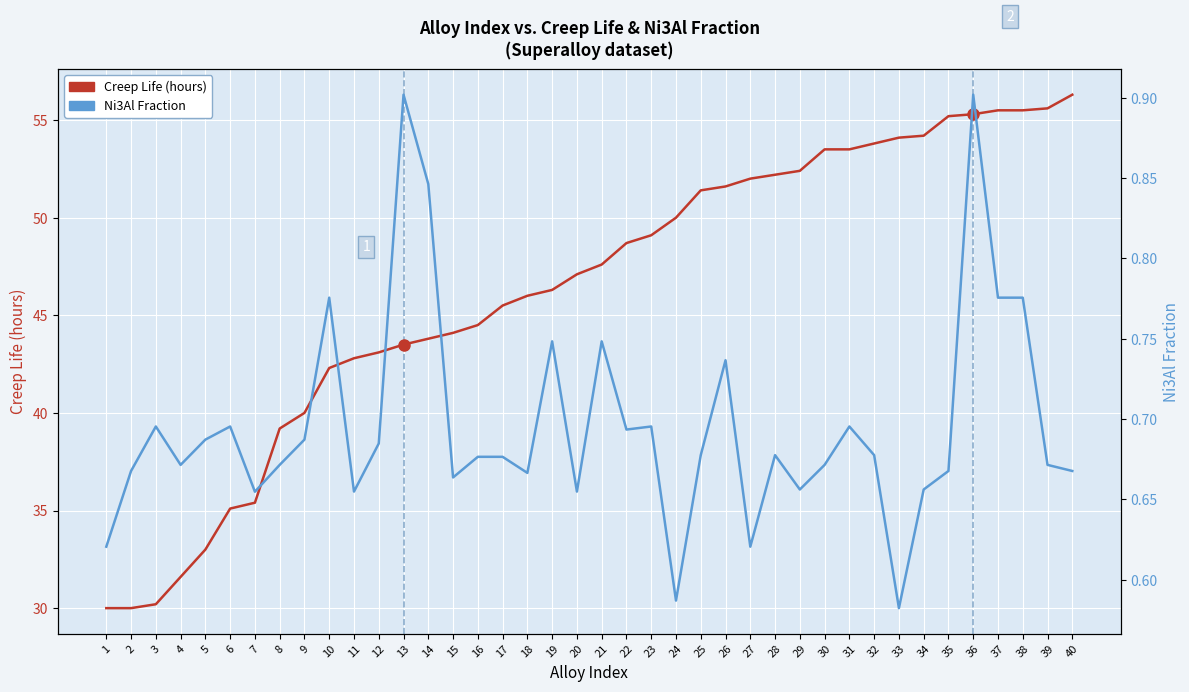

Is the value of Ni3Al Fraction at 14 greater than the value of Creep Life (hours) at 21?

No